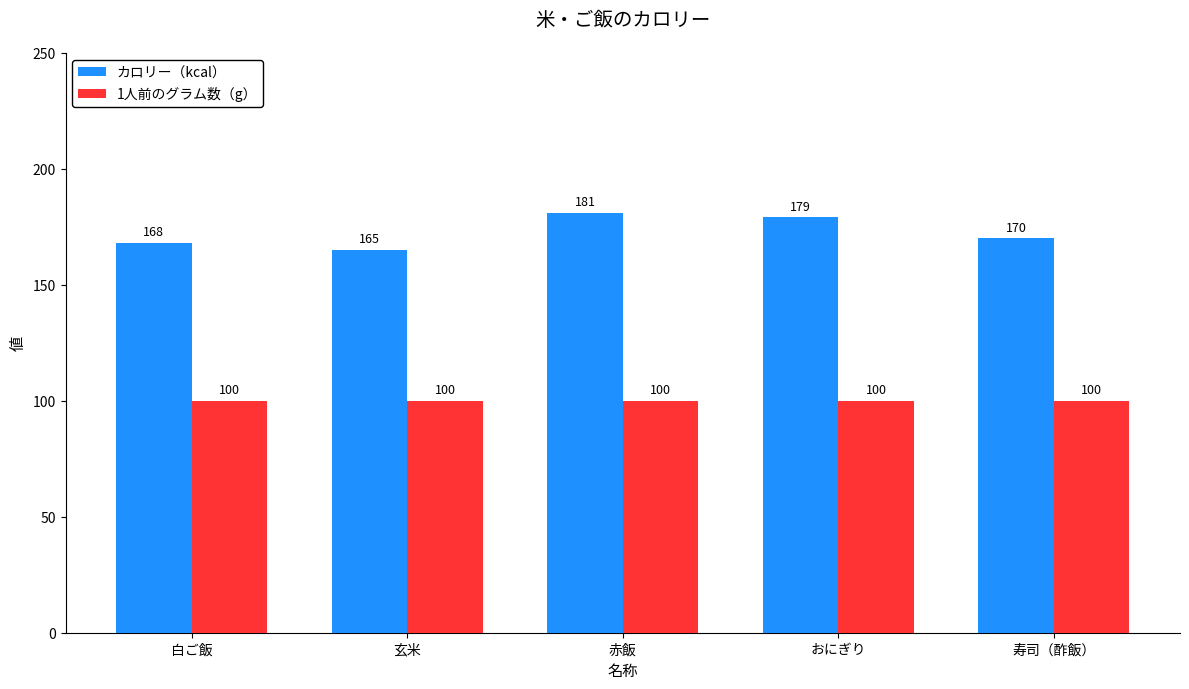

What is the sum of all カロリー（kcal） values?

863